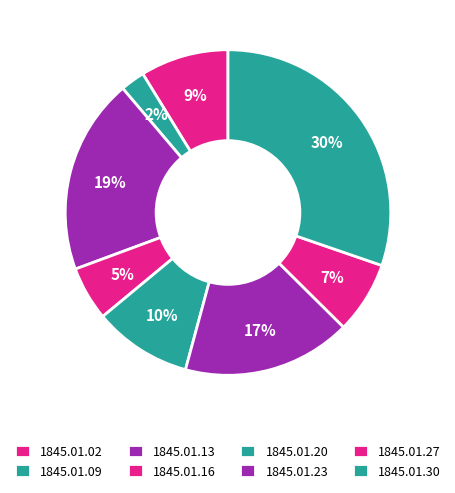

Which slice is the largest?

1845.01.30